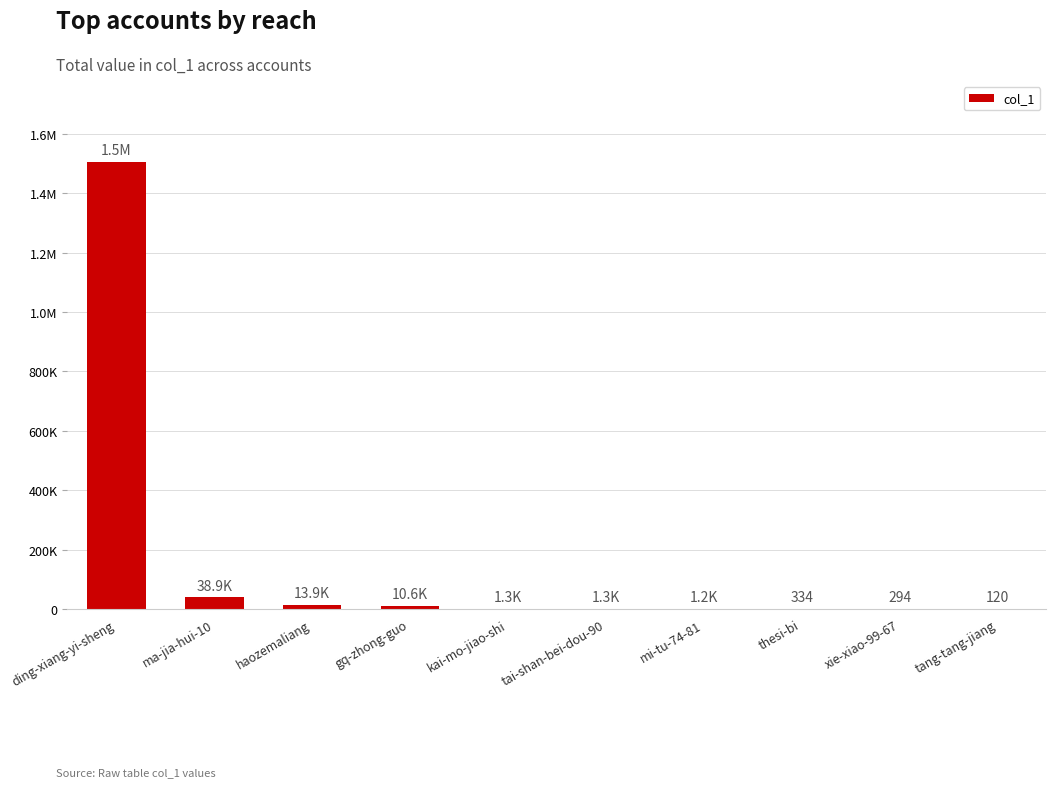

Are the bars horizontal?

No